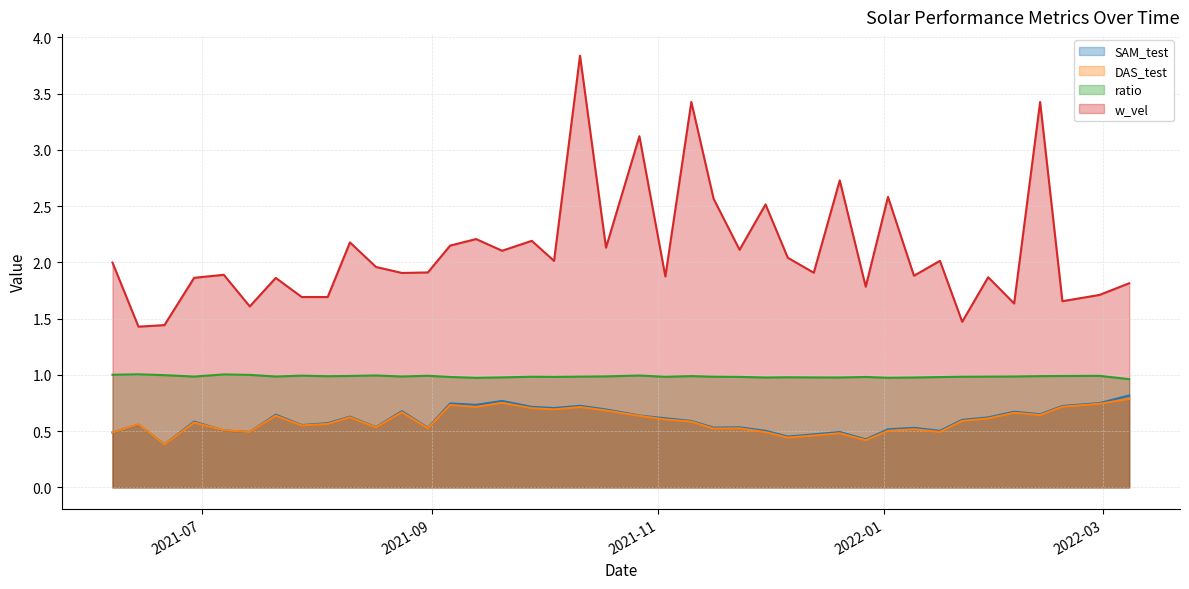

What is the average value of the SAM_test series?

0.6